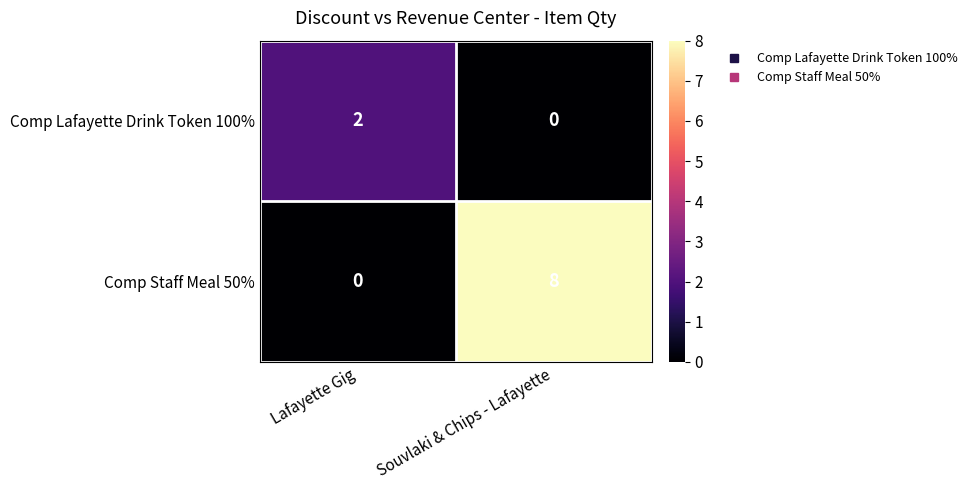

Which series has the largest range (max minus min)?

Comp Staff Meal 50%